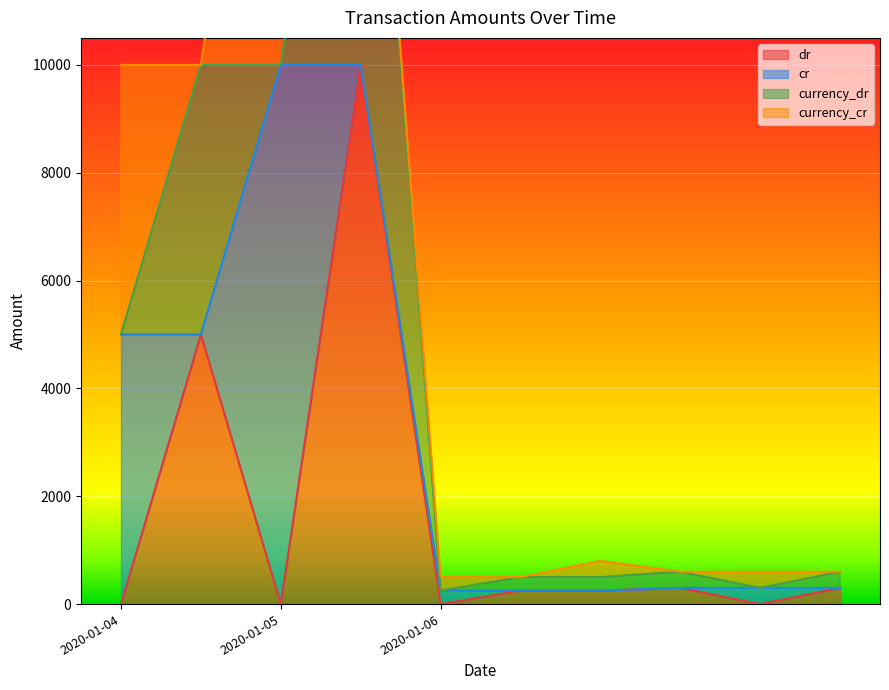

True or false: currency_cr has a value of 3065 at 2020-01-06 00:00:00.

False